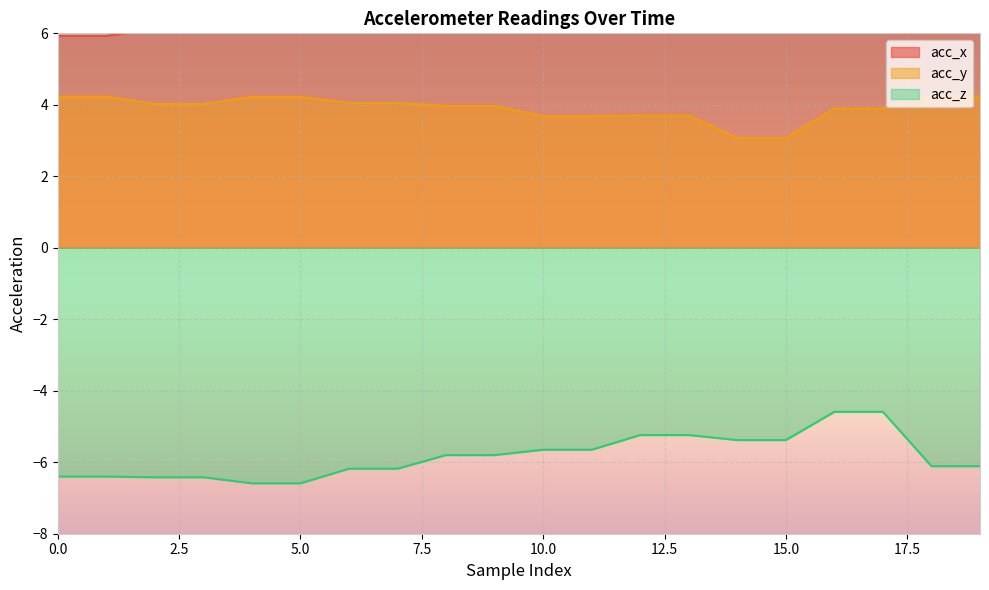

True or false: acc_x and acc_y intersect in this chart.

False